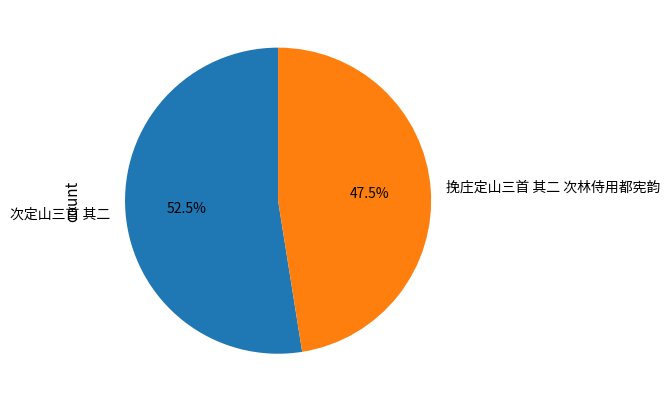

What is the smallest slice in the pie chart?

挽庄定山三首 其二 次林侍用都宪韵